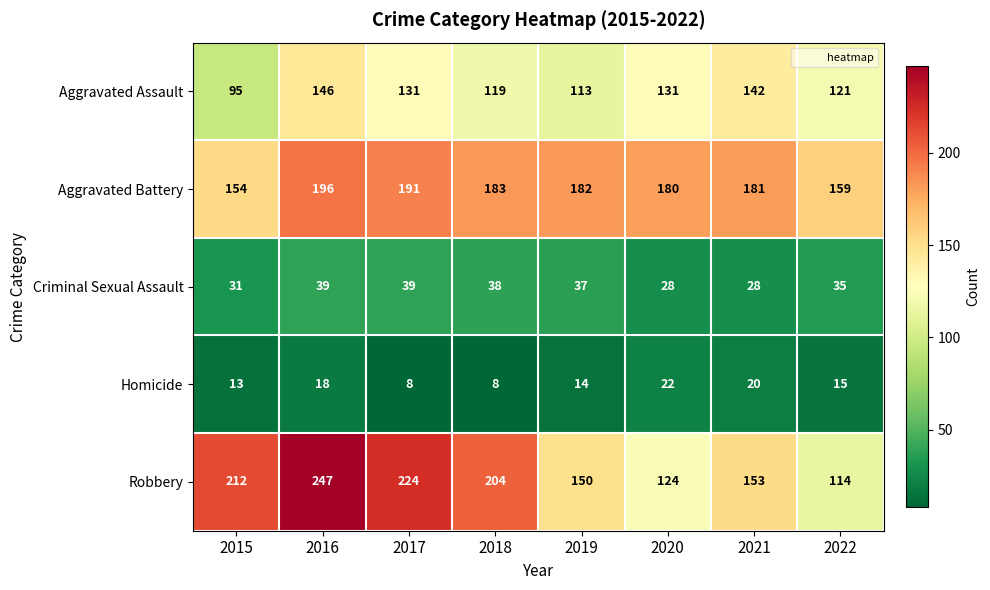

How many distinct data groups are displayed?

5